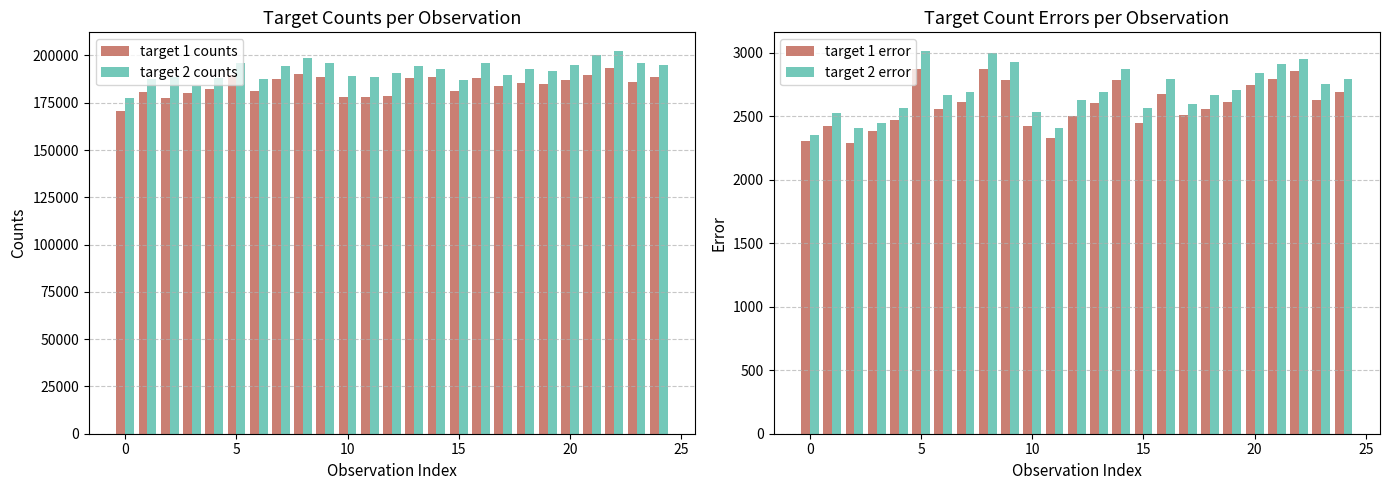

What is the label of the 15th bar from the right?

10